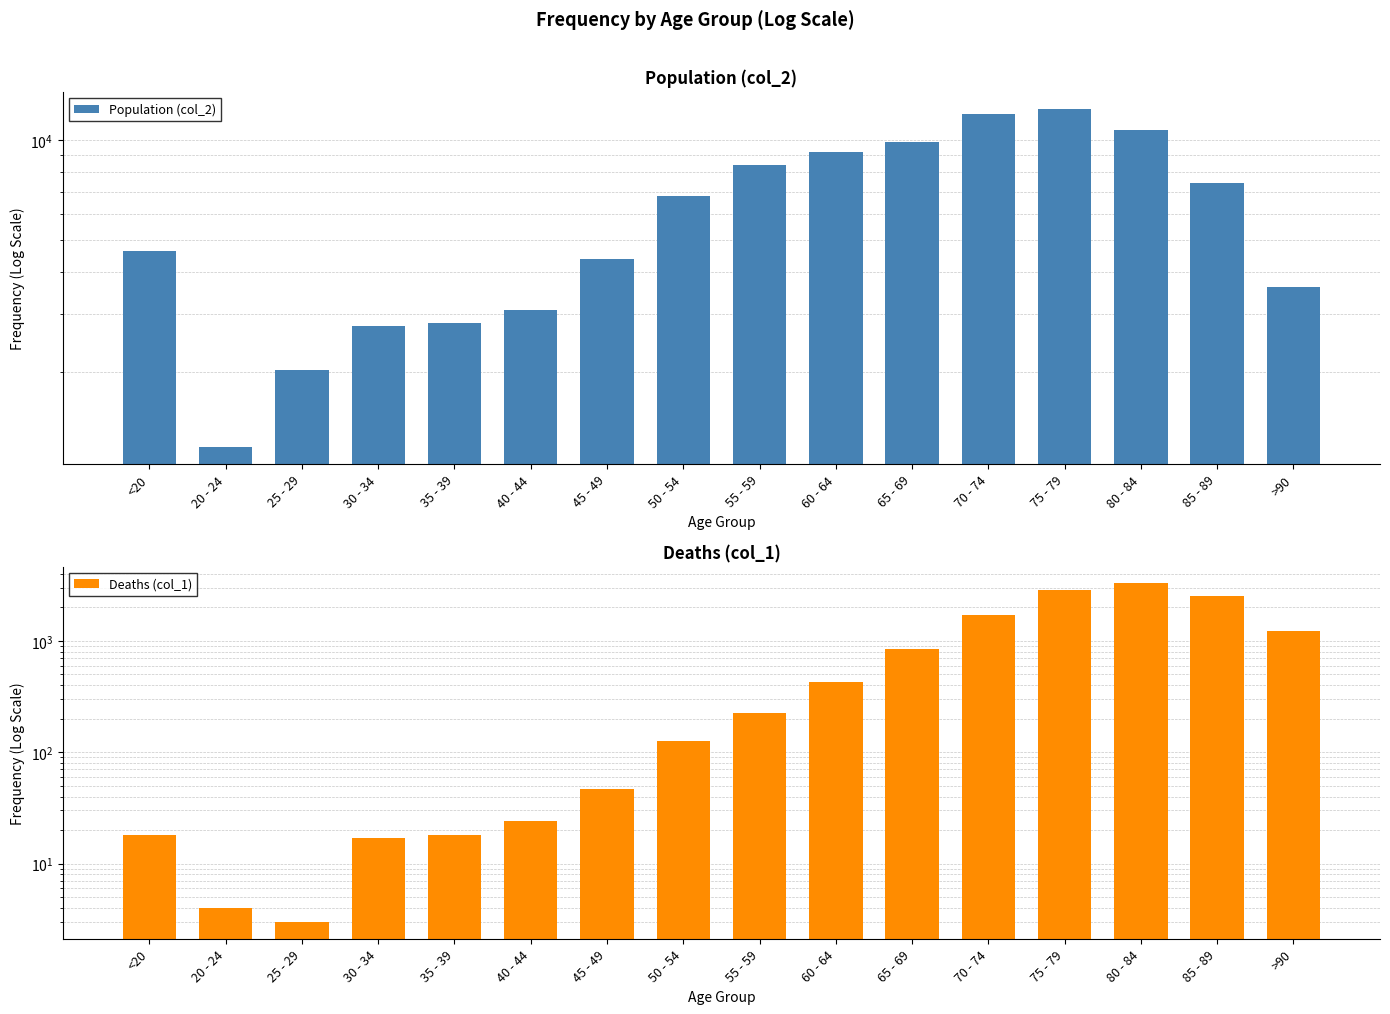

At which category is the sum across all series the highest?

75 - 79